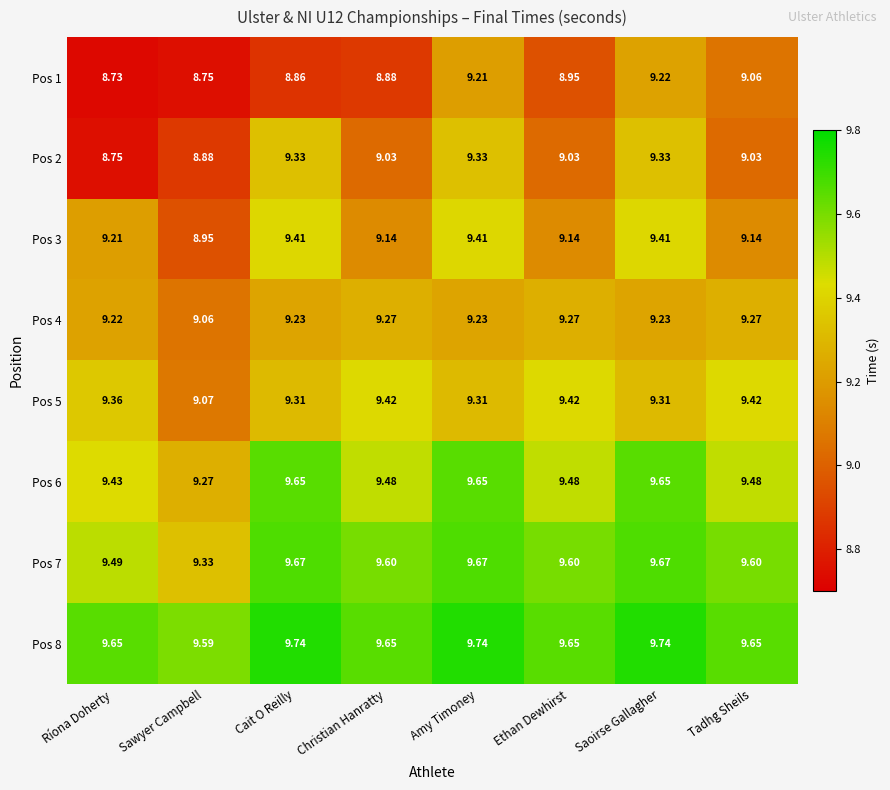

List the labels in order of Pos 1 value, largest first.

Saoirse Gallagher, Amy Timoney, Tadhg Sheils, Ethan Dewhirst, Christian Hanratty, Cait O Reilly, Sawyer Campbell, Ríona Doherty